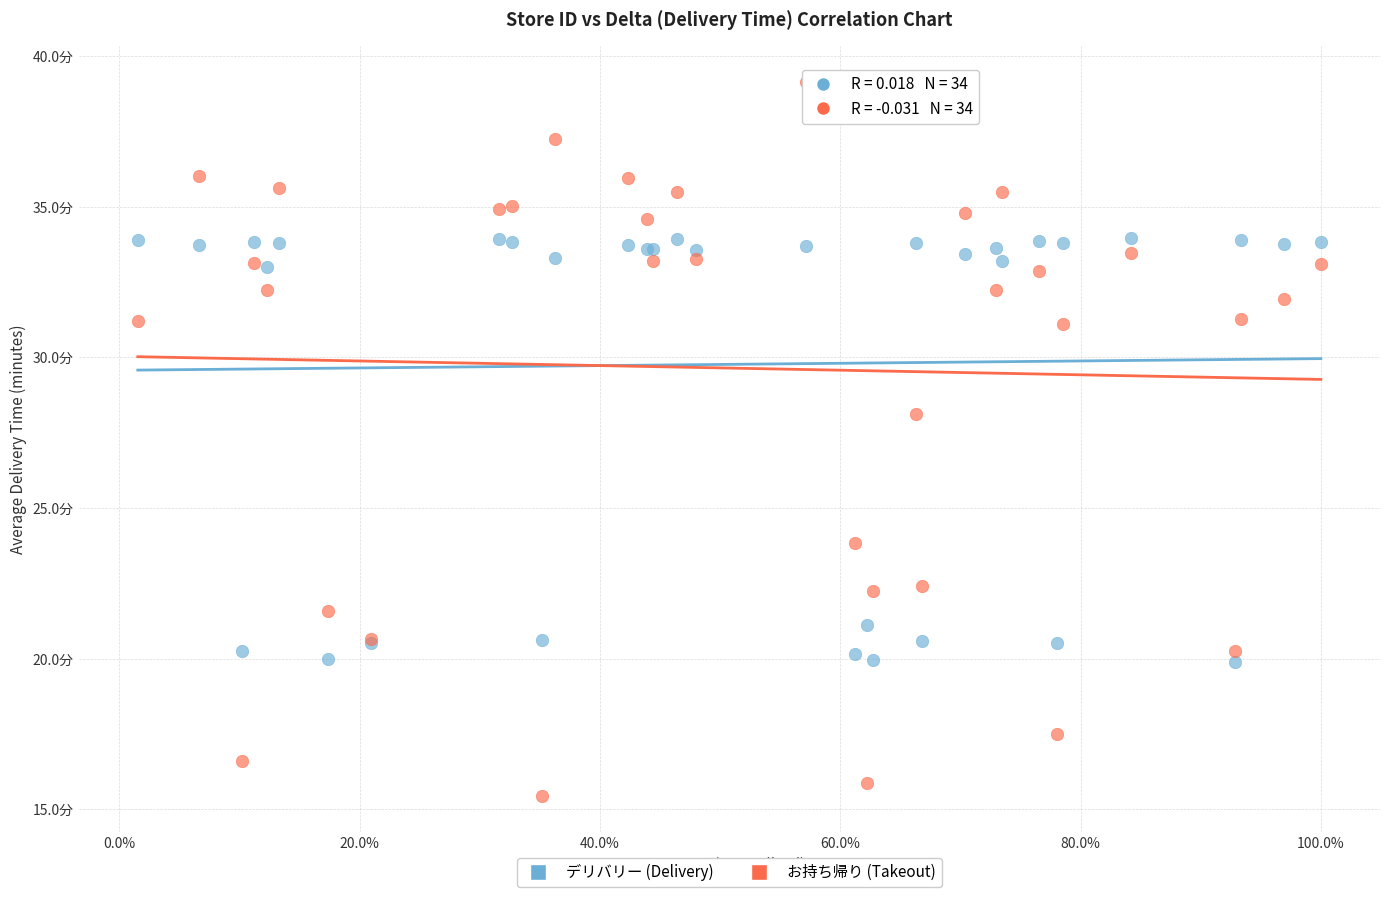

Which series contains the lowest Y value?

お持ち帰り (Takeout)